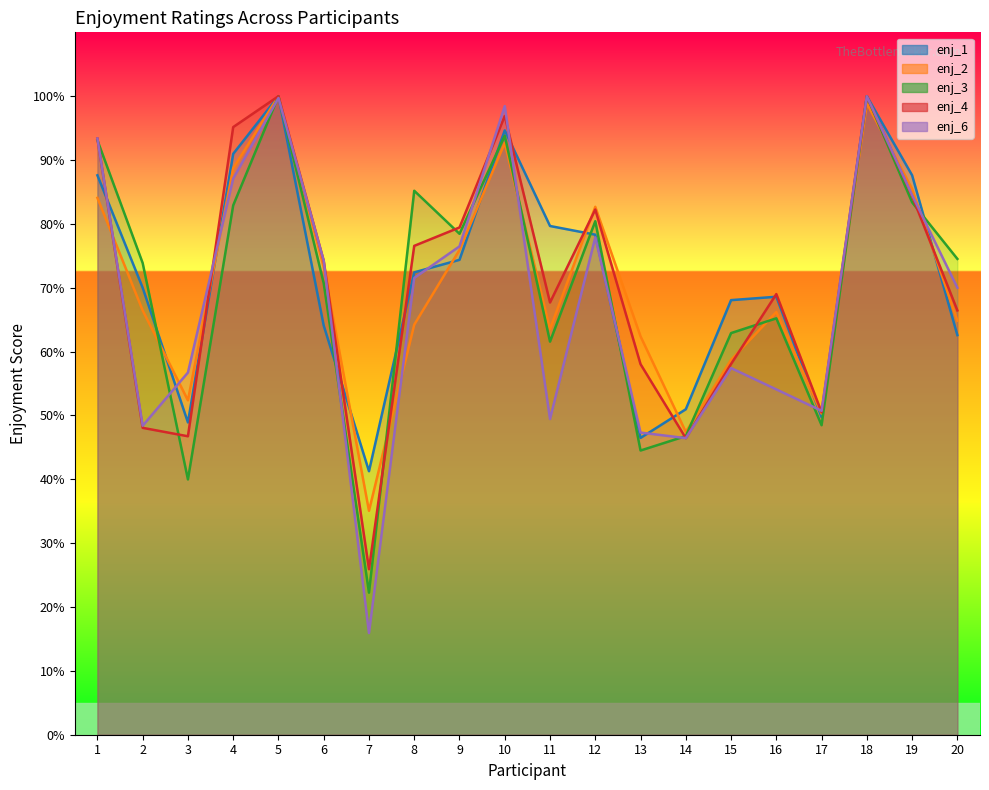

What is the difference between the enj_3 values at 19 and 14?

36.6